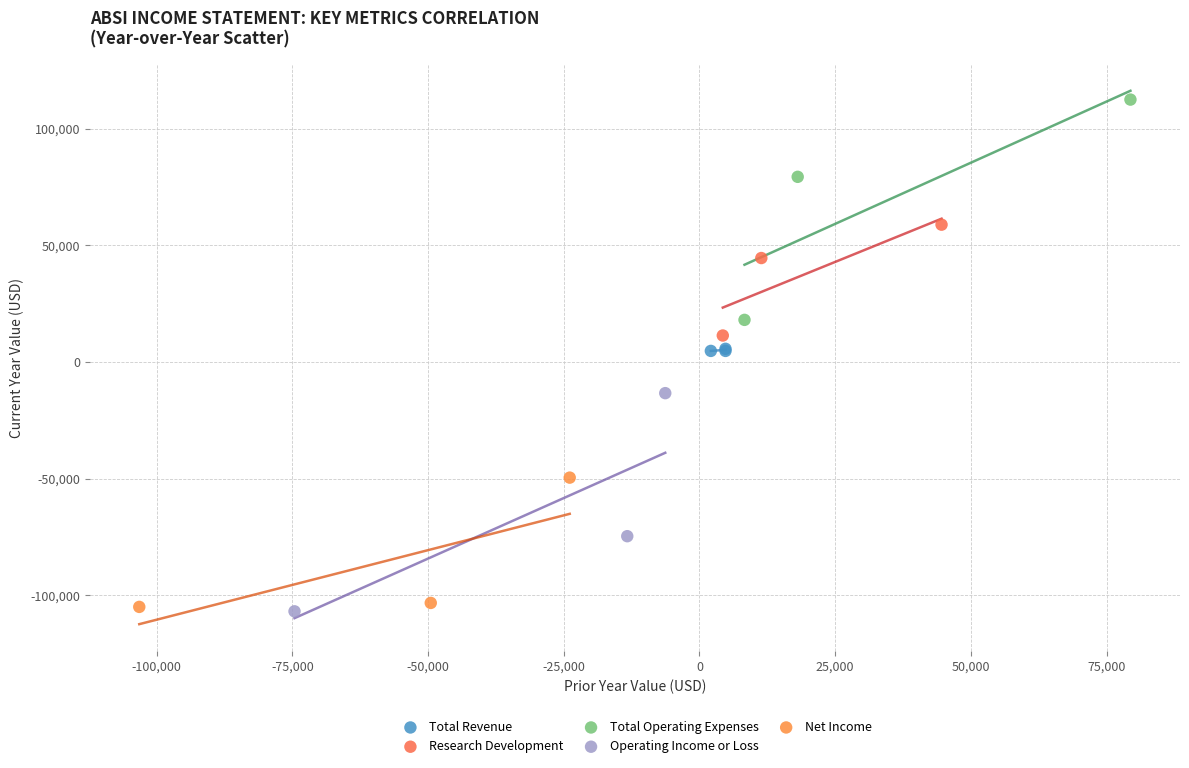

Which series reaches the maximum Y coordinate?

Total Operating Expenses